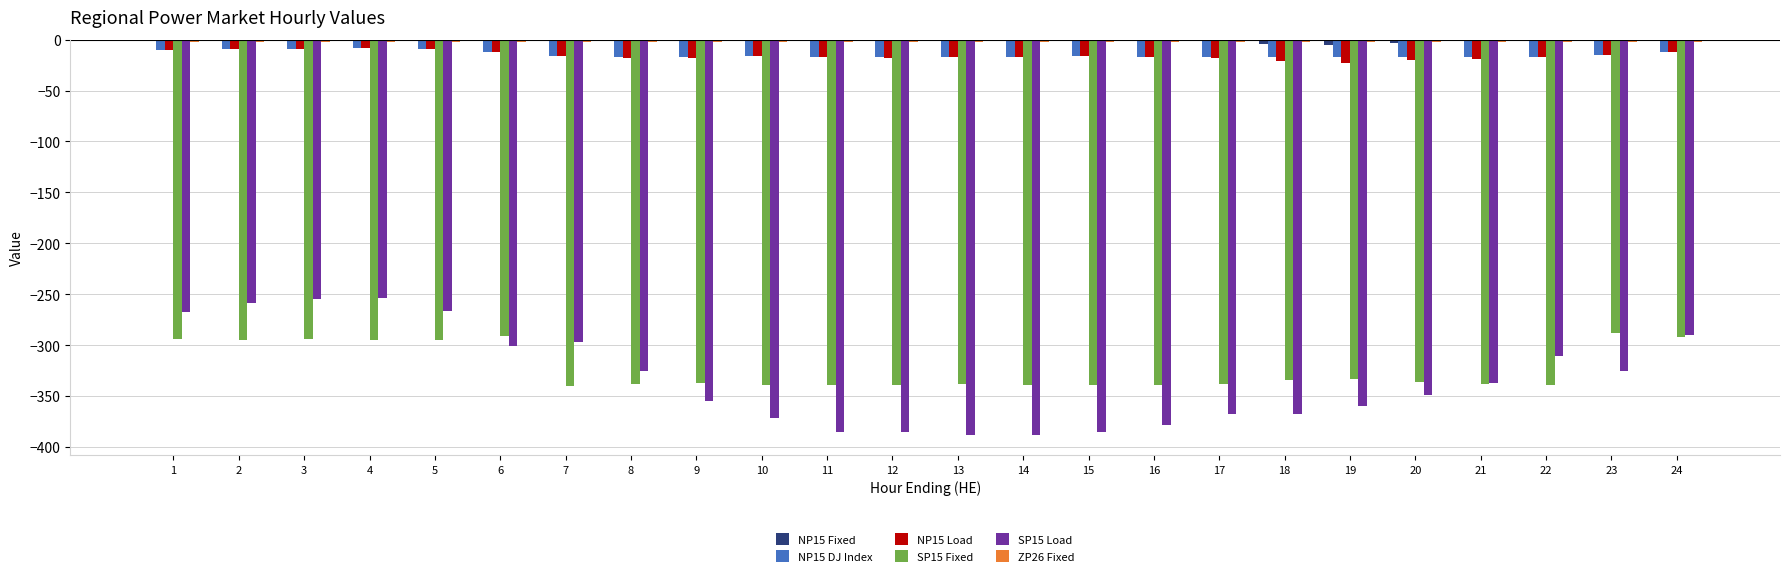

True or false: NP15 Load has a value of -16.5 at 10.

True